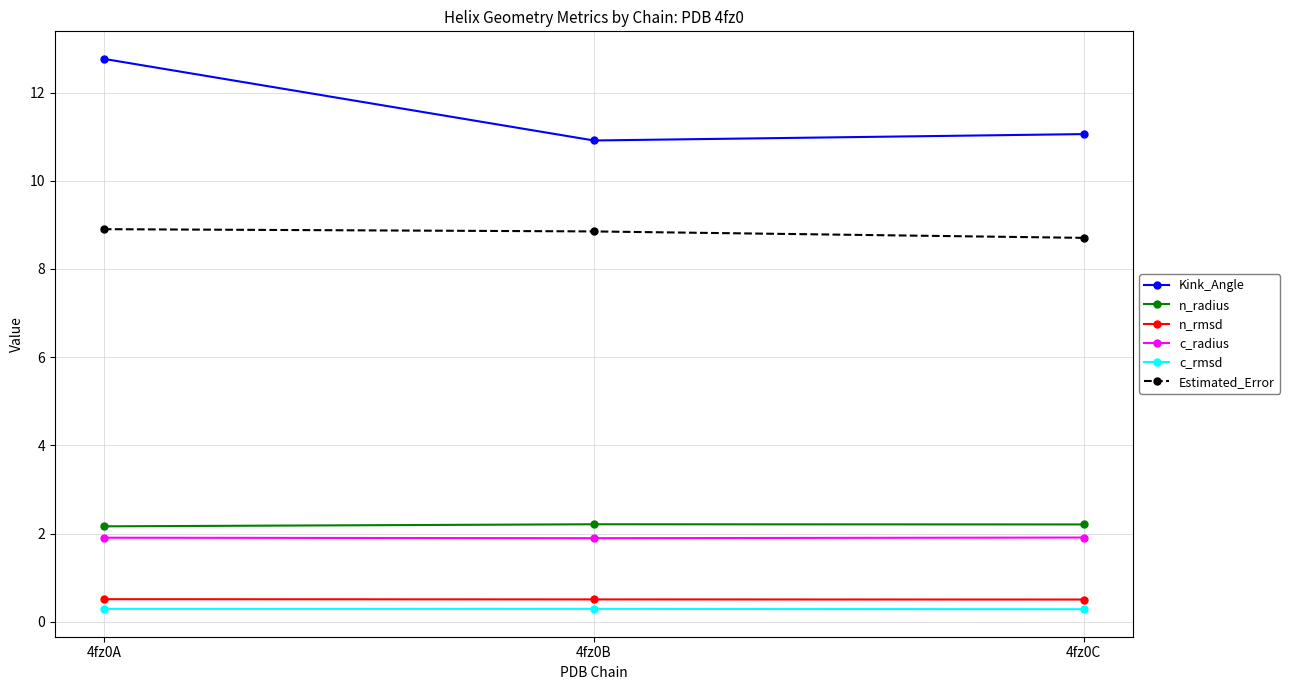

True or false: c_rmsd has a value of 0.3 at 4fz0B.

True